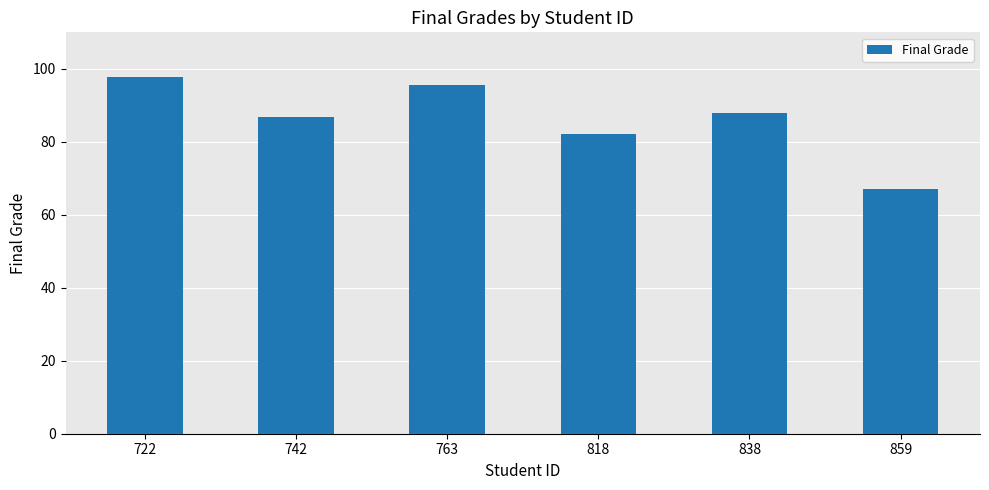

Reading left to right, list all the values displayed in this chart.

97.9	86.9	95.6	82.1	87.8	67.1